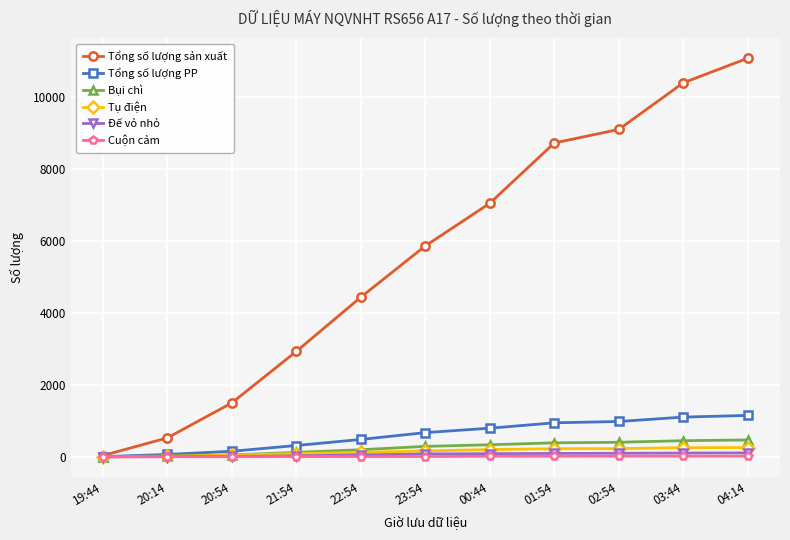

At which label does Tổng số lượng sản xuất reach its minimum?

19:44